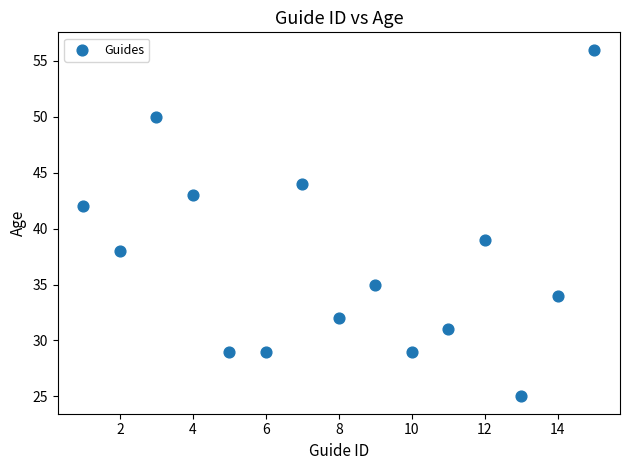

What is the range of Y values (max minus min)?

31